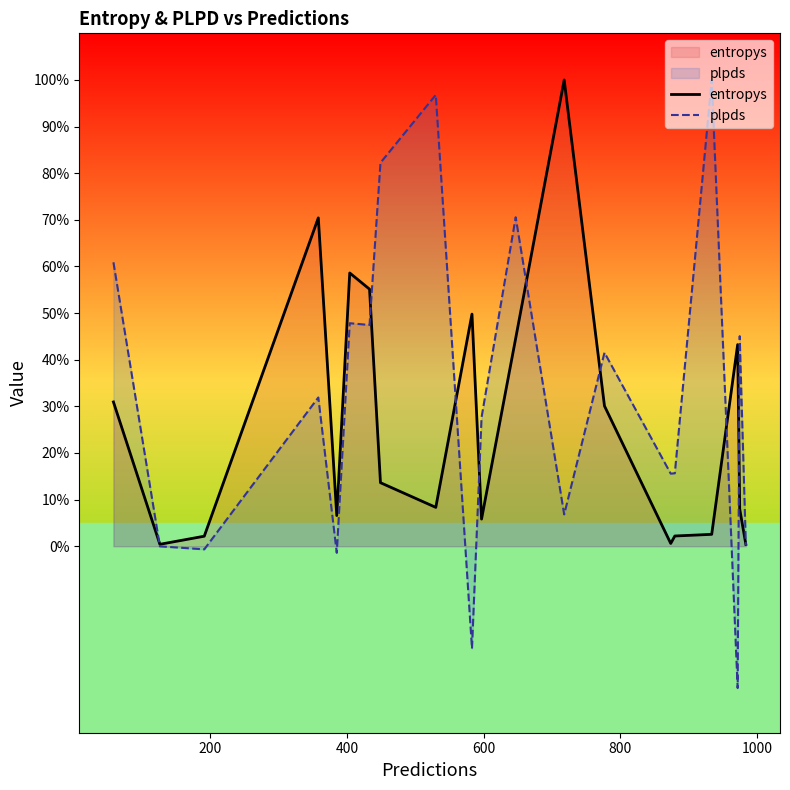

How many values in the entropys series exceed 13?

10